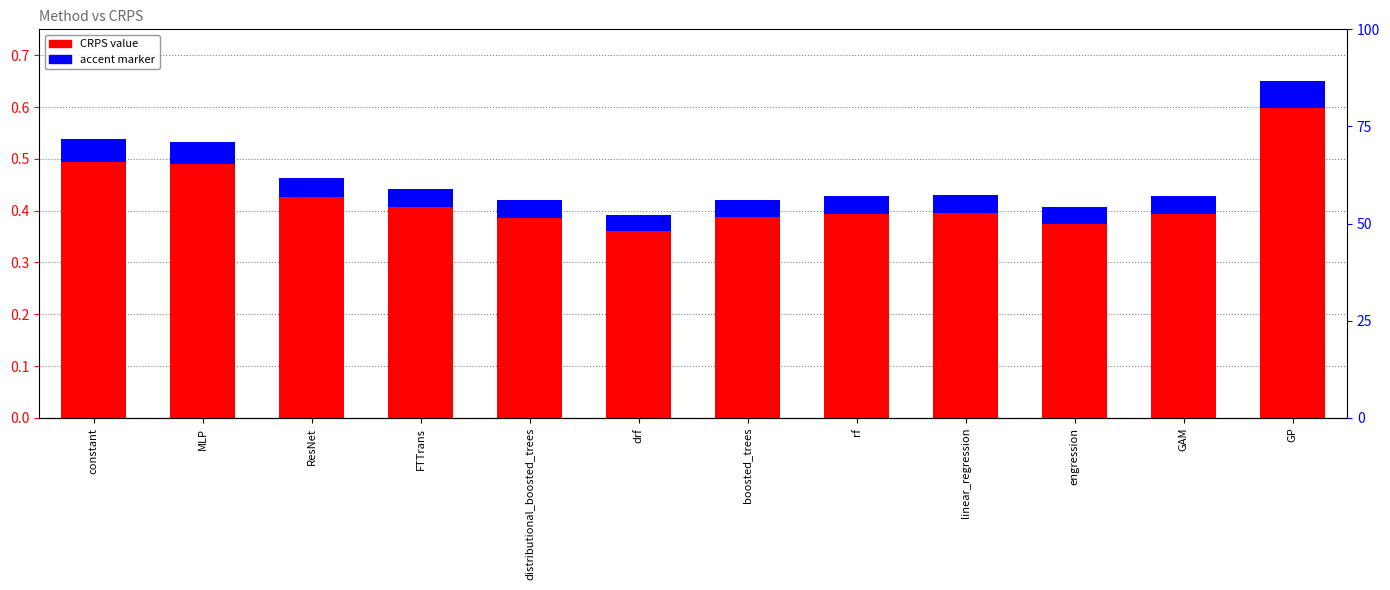

What is the label of the 3rd bar from the left?

ResNet